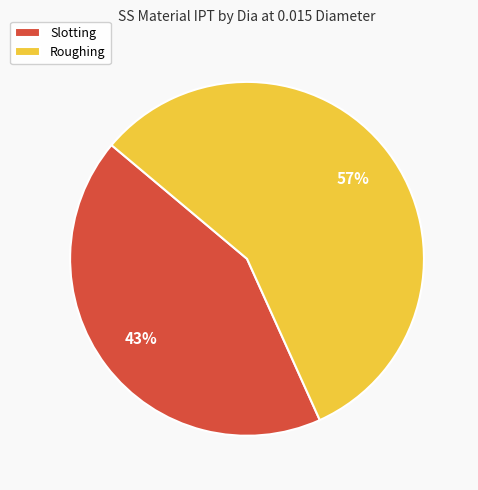

The Roughing slice represents 57% of the pie. True or false?

True